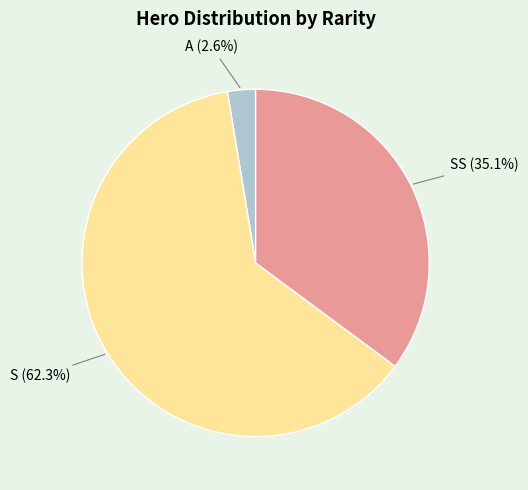

What percentage is the S slice, to the nearest percent?

62%